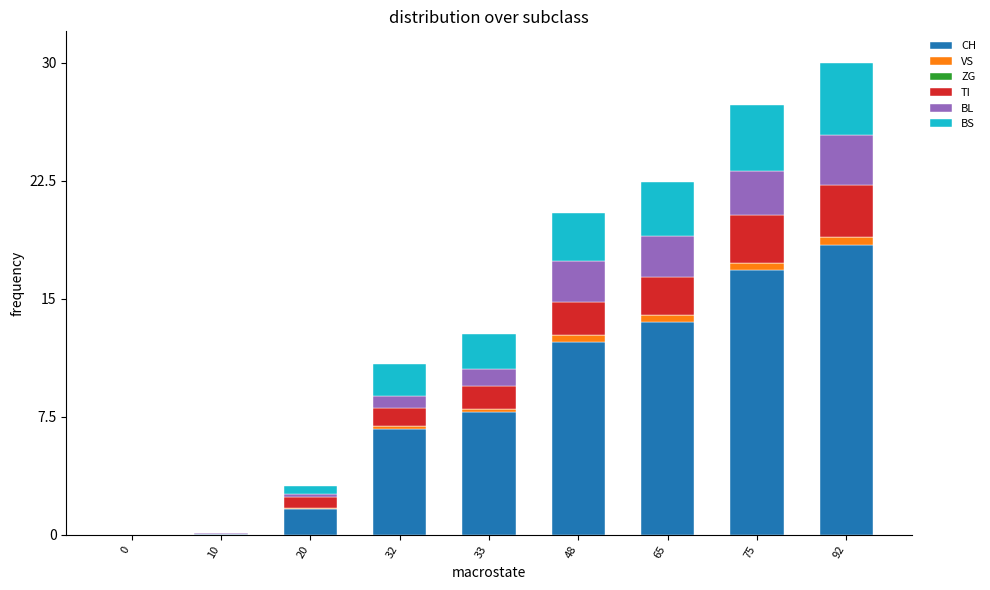

What is the highest value of the CH series?

18.4